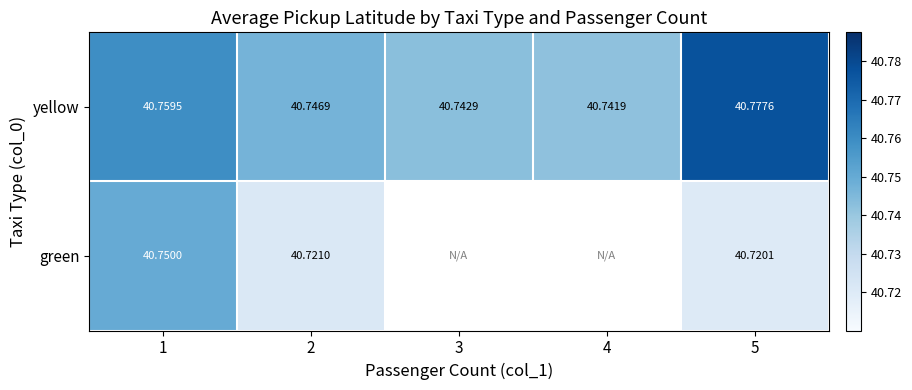

Rank the series at 5 from highest to lowest value.

yellow, green